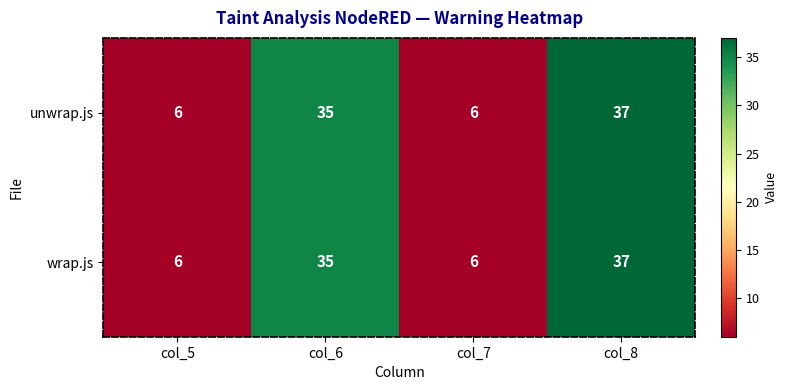

What is the sum of all unwrap.js values?

84